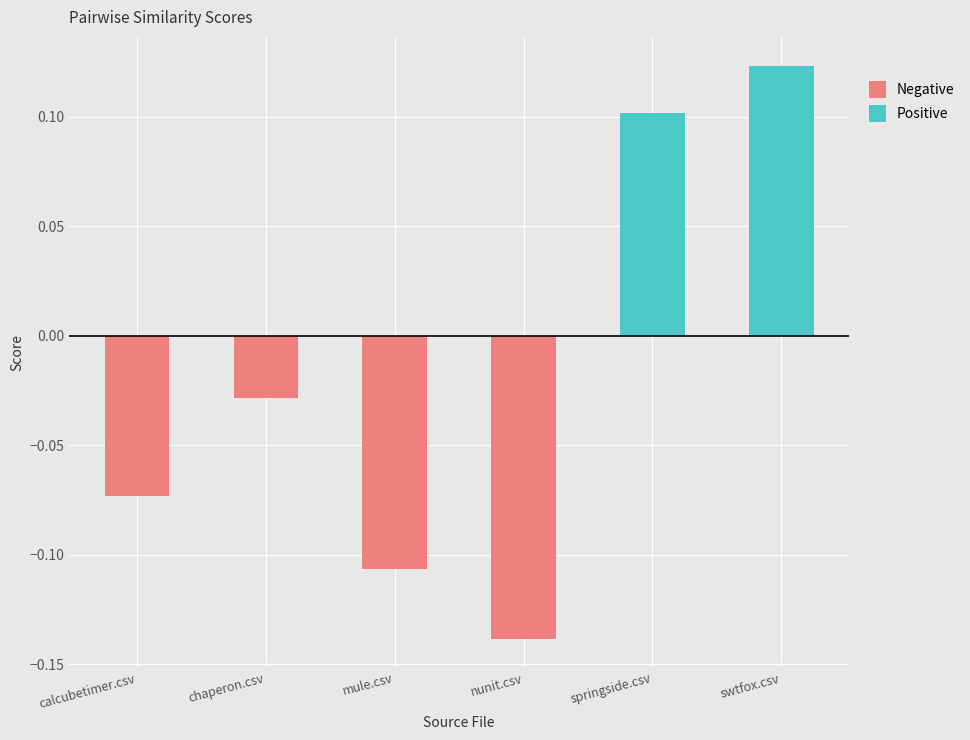

Is the value of Positive at mule.csv greater than the value of Negative at swtfox.csv?

No